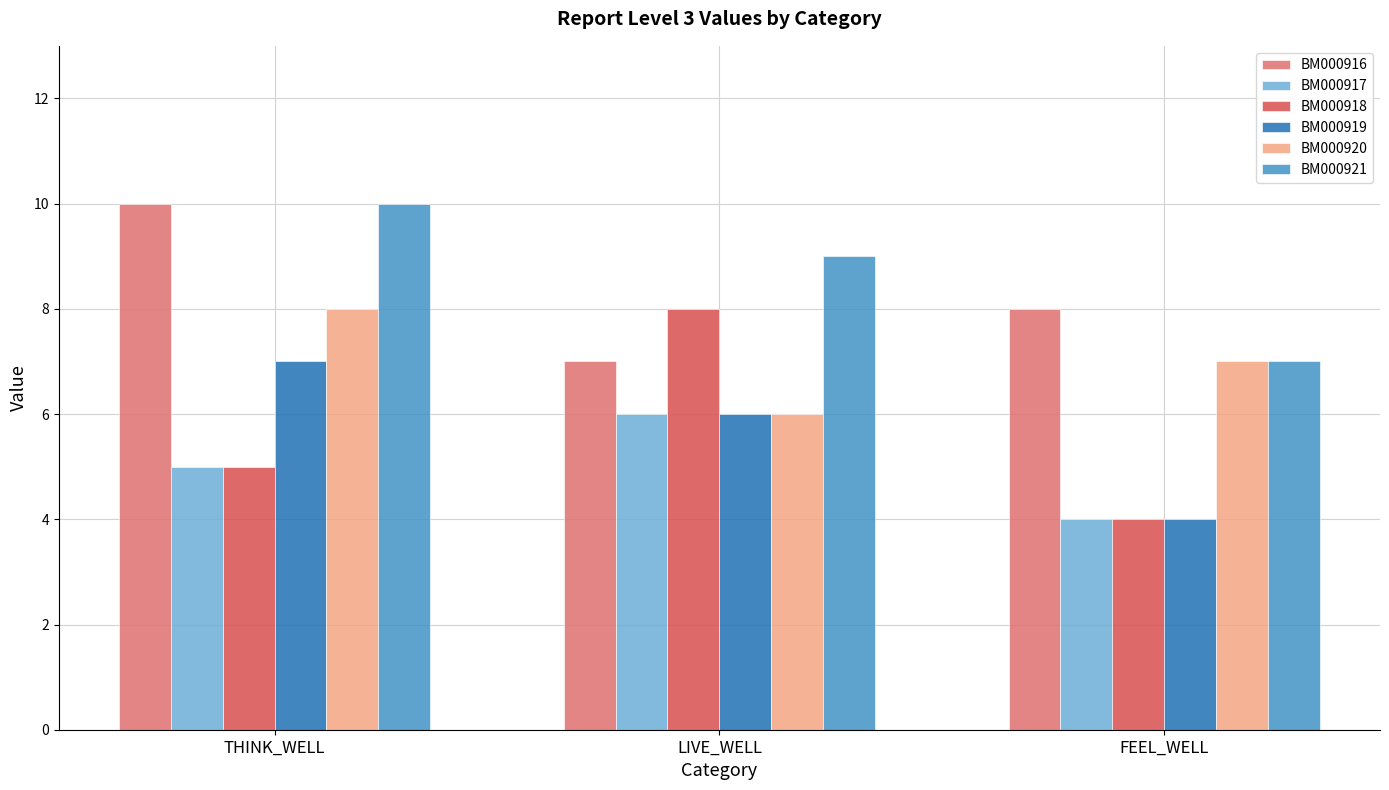

Between LIVE_WELL and FEEL_WELL, which series saw the biggest shift?

BM000918